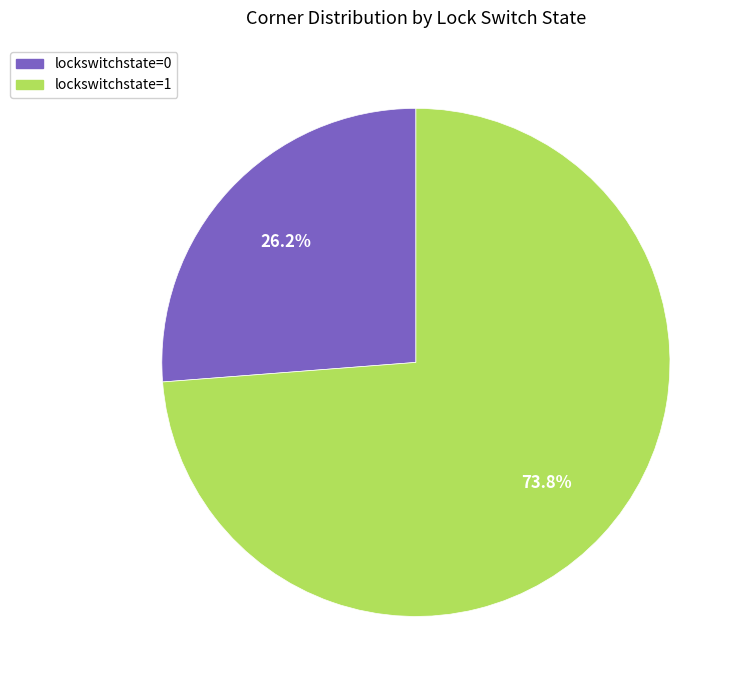

Rank the categories by value from highest to lowest.

lockswitchstate=1, lockswitchstate=0